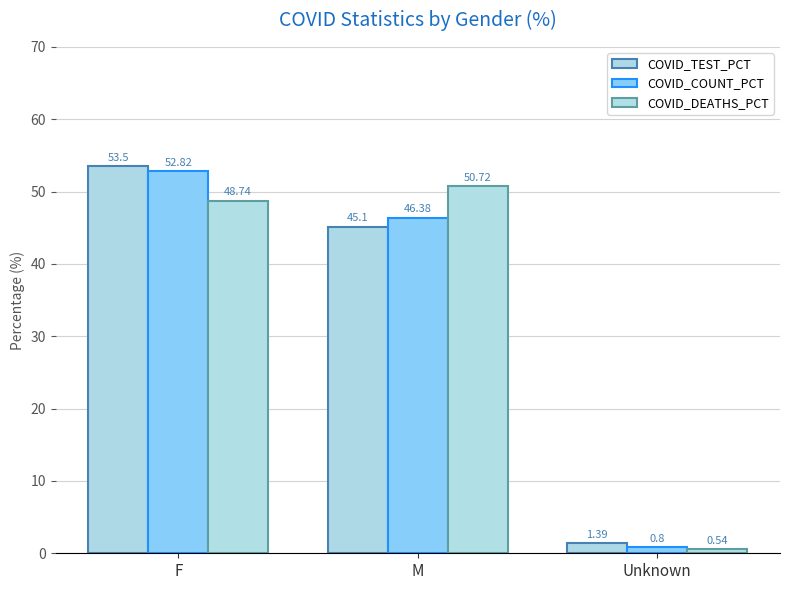

Read the COVID_COUNT_PCT value at Unknown.

0.8